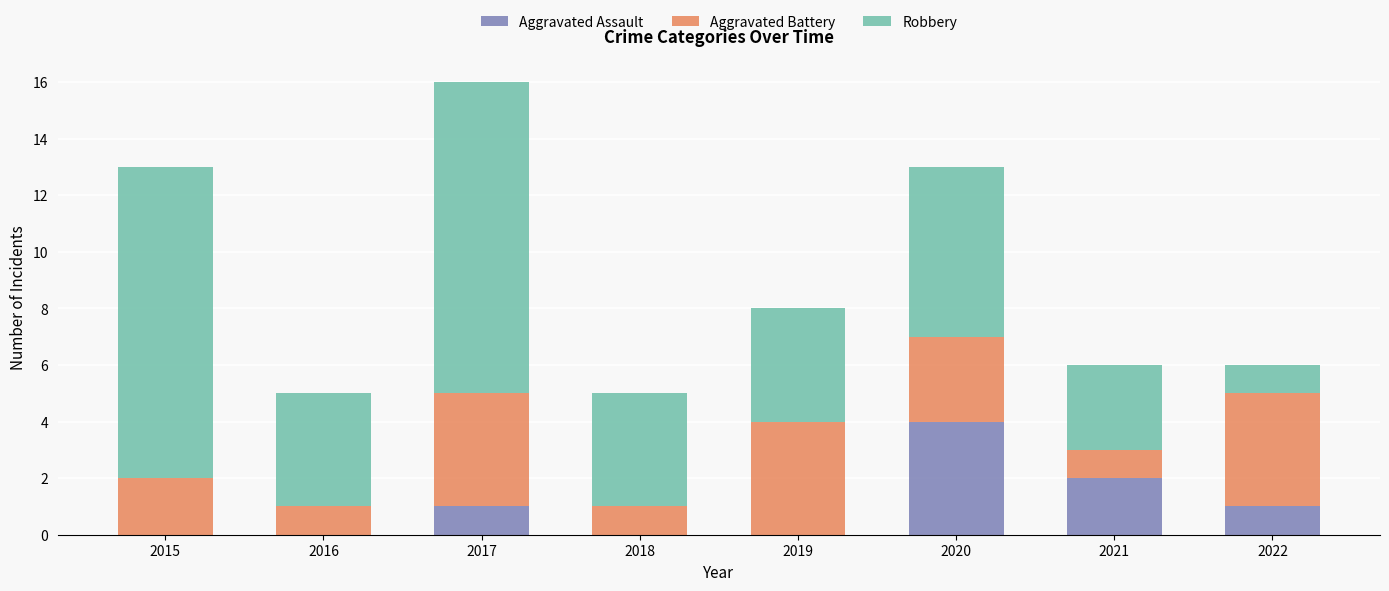

At which label does Aggravated Assault reach its peak?

2020